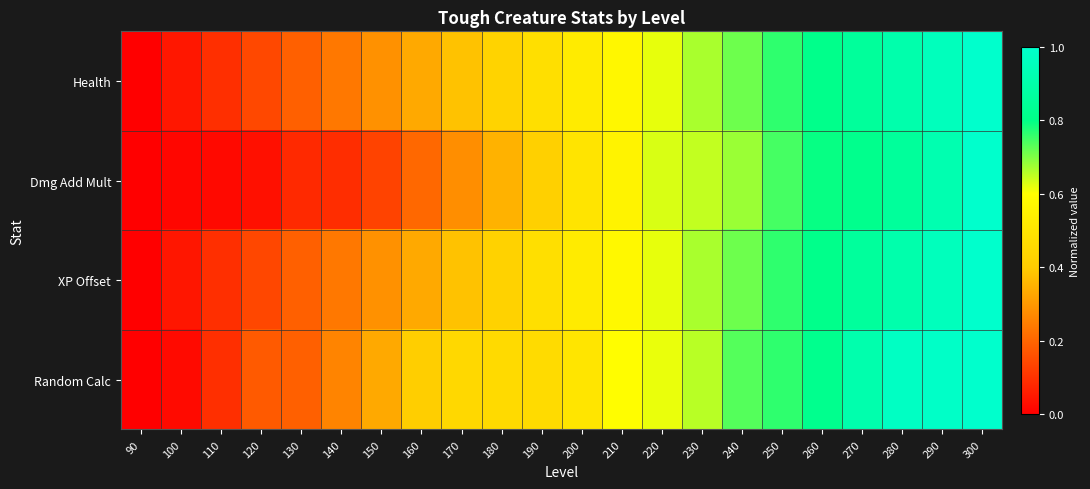

Between 190 and 200, which series saw the biggest shift?

Dmg Add Mult